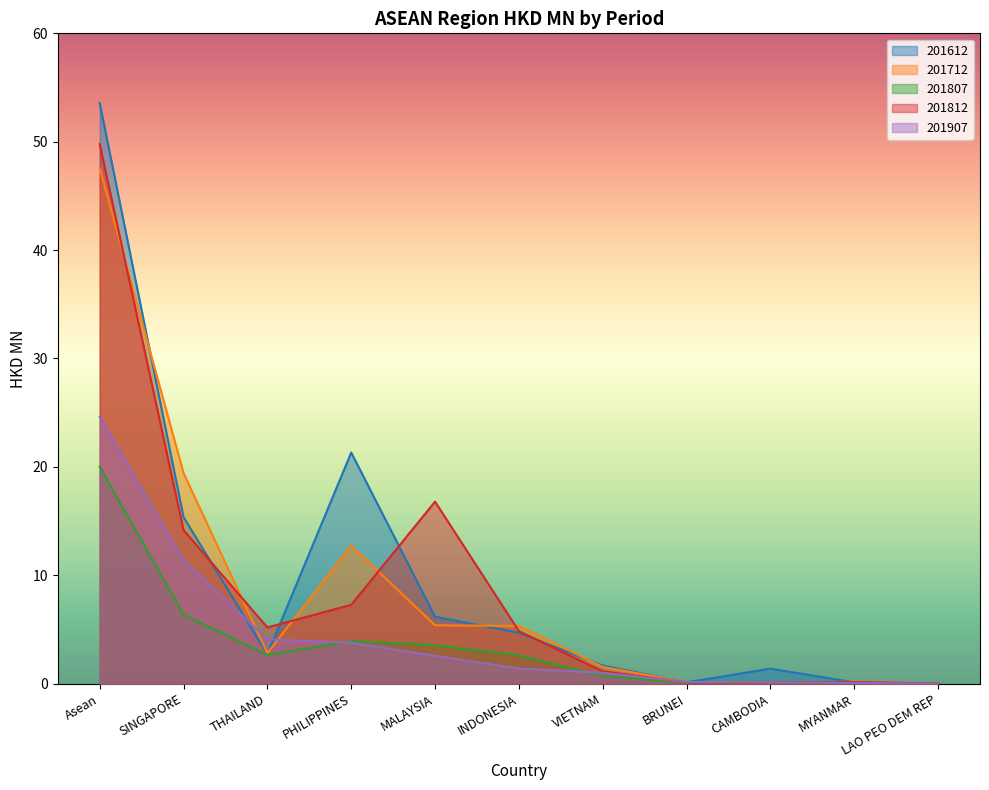

The value of 201812 at THAILAND is 5.2. True or false?

True